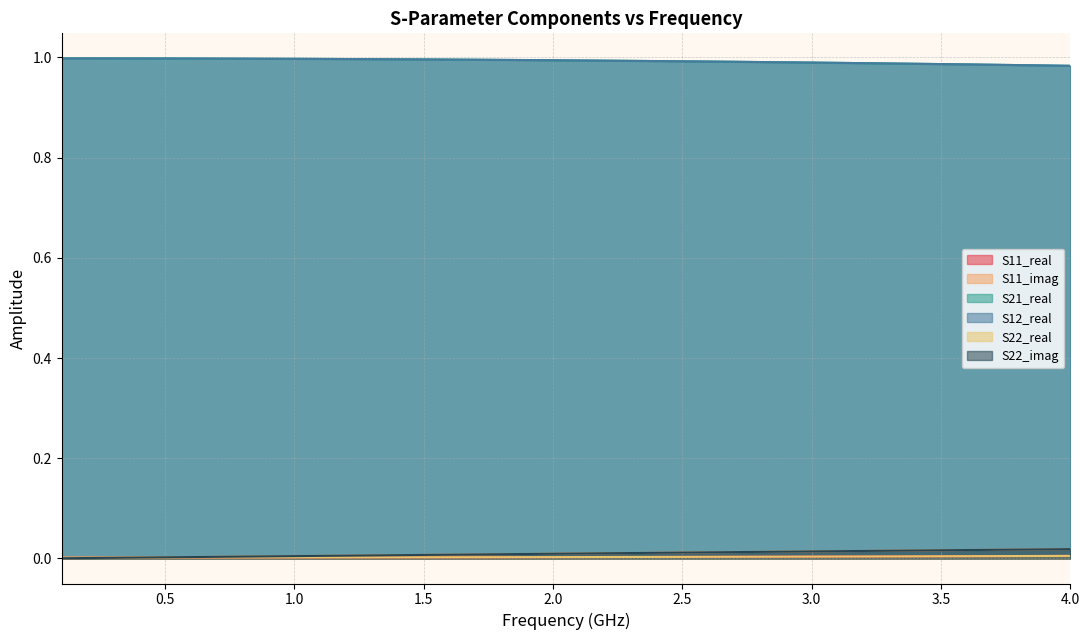

Rank the series by their maximum value, from lowest to highest.

S11_real, S22_real, S11_imag, S22_imag, S21_real, S12_real